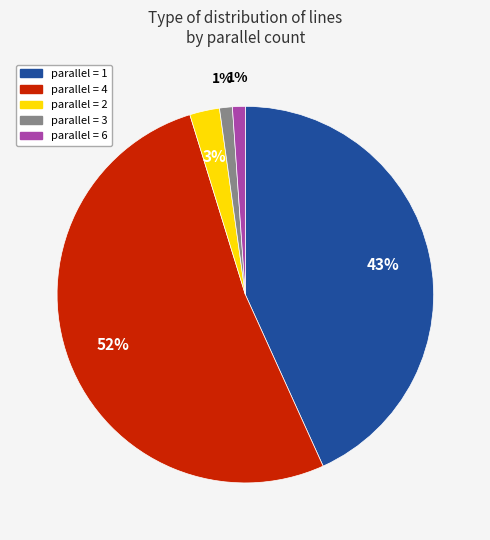

How many segments does this pie chart have?

5